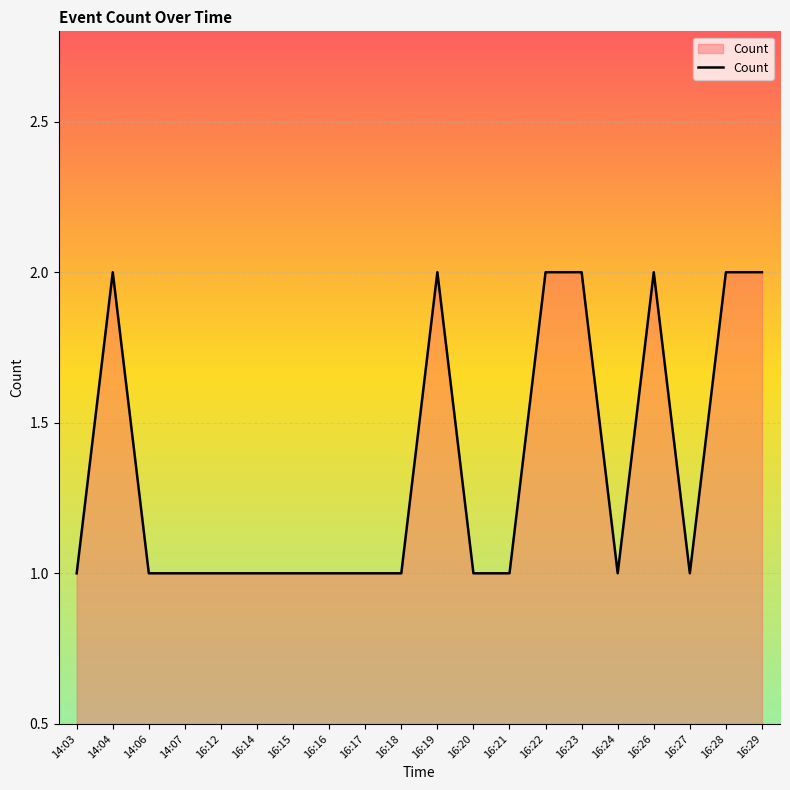

Reading left to right, transcribe all the data shown in this chart.

1	2	1	1	1	1	1	1	1	1	2	1	1	2	2	1	2	1	2	2